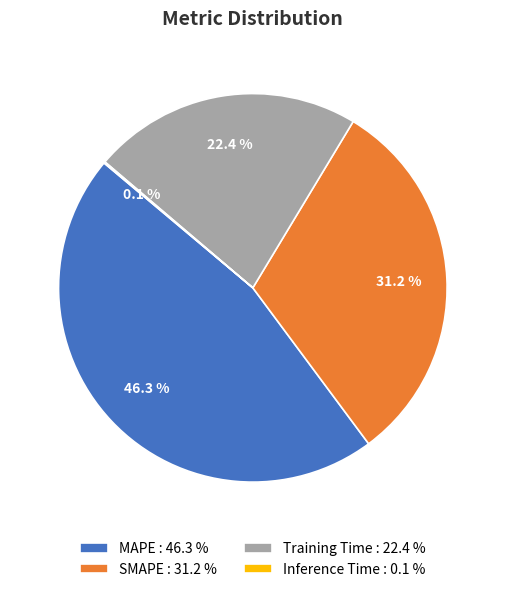

To the nearest percent, what portion does Training Time represent?

22%